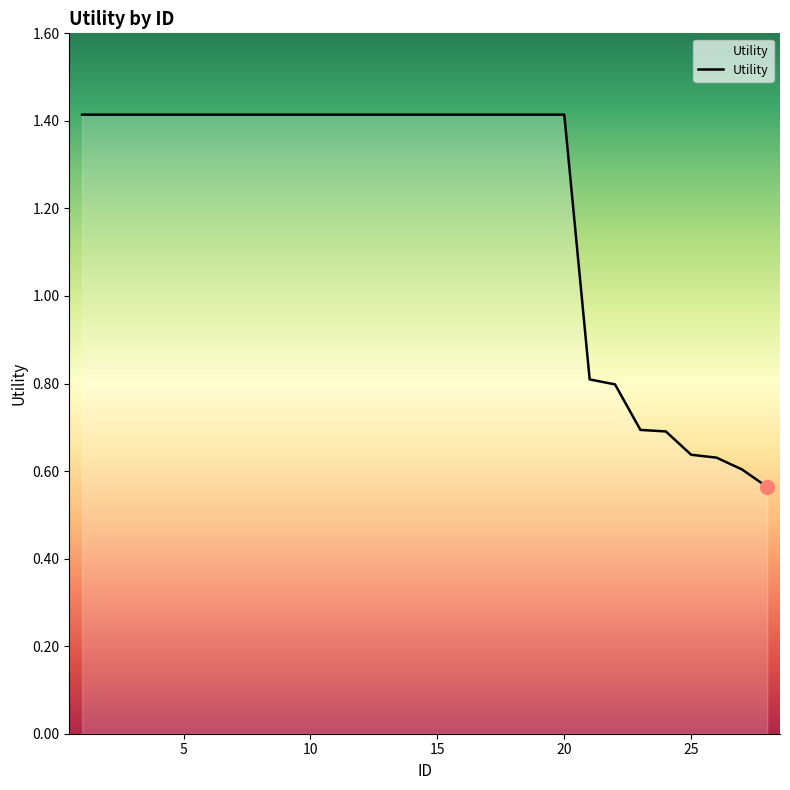

What is the maximum value shown in the chart?

1.4